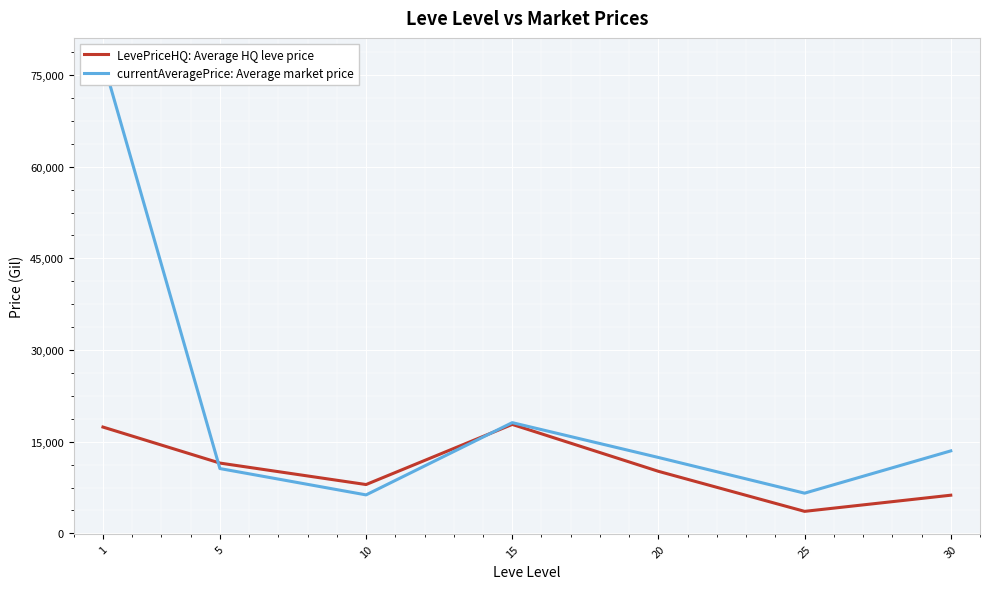

How many lines are shown in the chart?

2